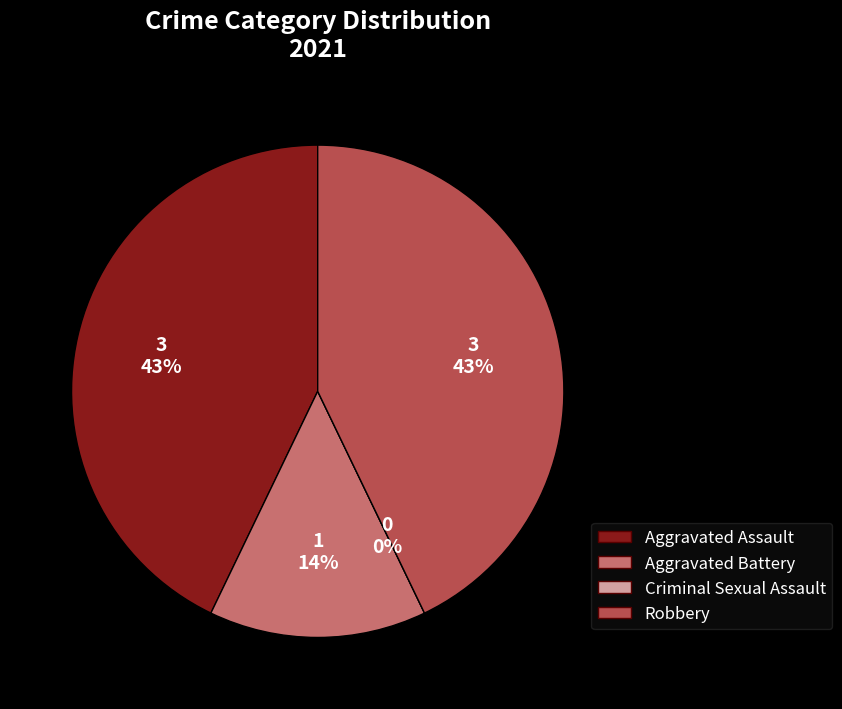

Which slice is the largest?

Aggravated Assault